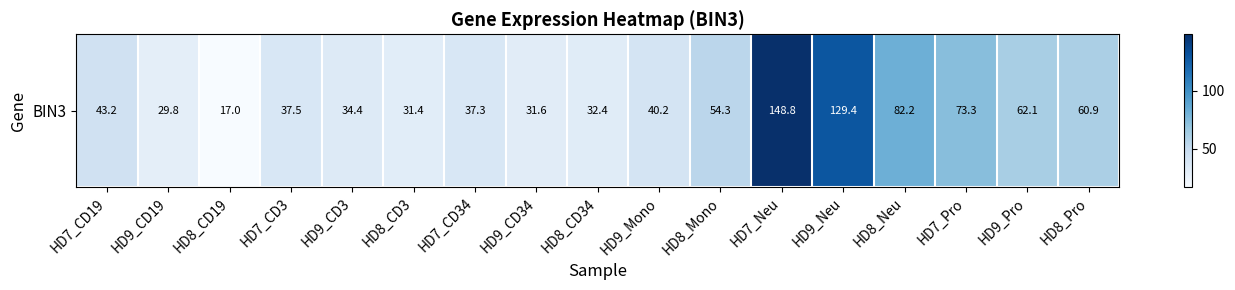

Reading left to right, what are all the values shown in this chart?

43.2	29.8	17.0	37.5	34.4	31.4	37.3	31.6	32.4	40.2	54.3	148.8	129.4	82.2	73.3	62.1	60.9